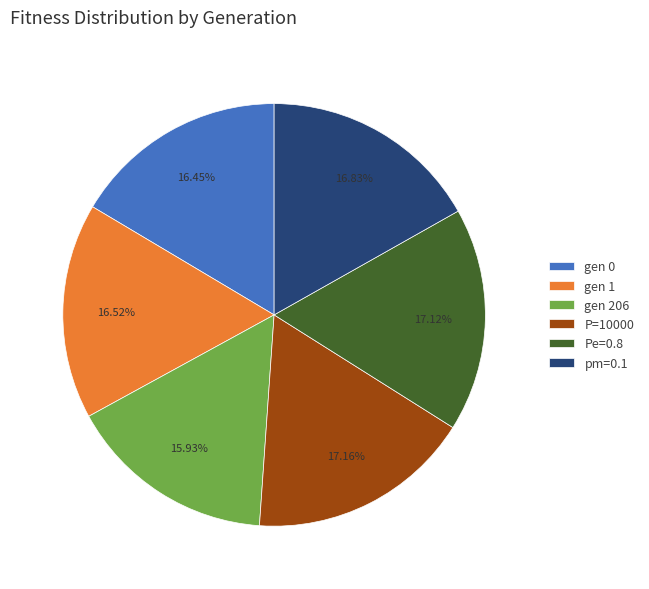

True or false: pm=0.1 accounts for 17% of the total.

True